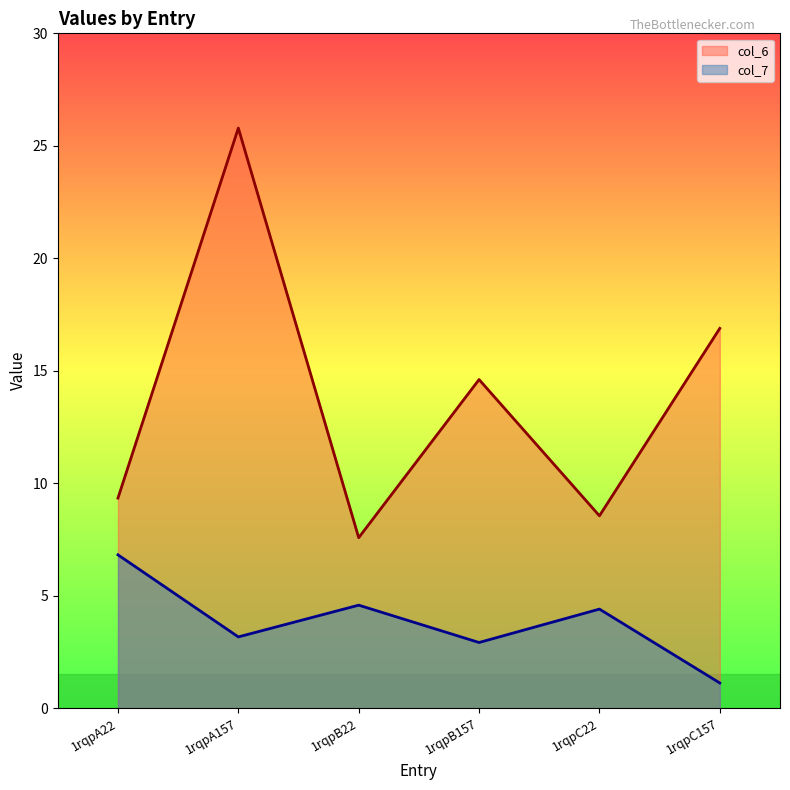

True or false: col_7 and col_6 intersect in this chart.

False